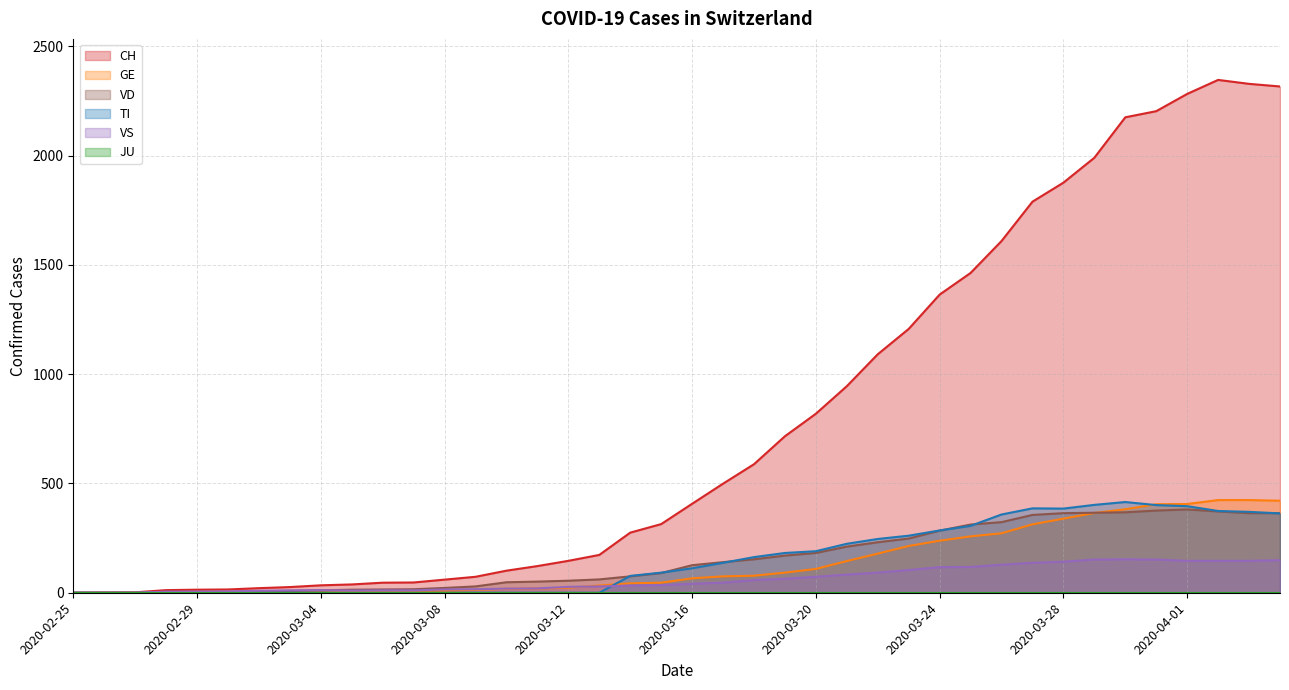

Which series has the largest total across all categories?

CH